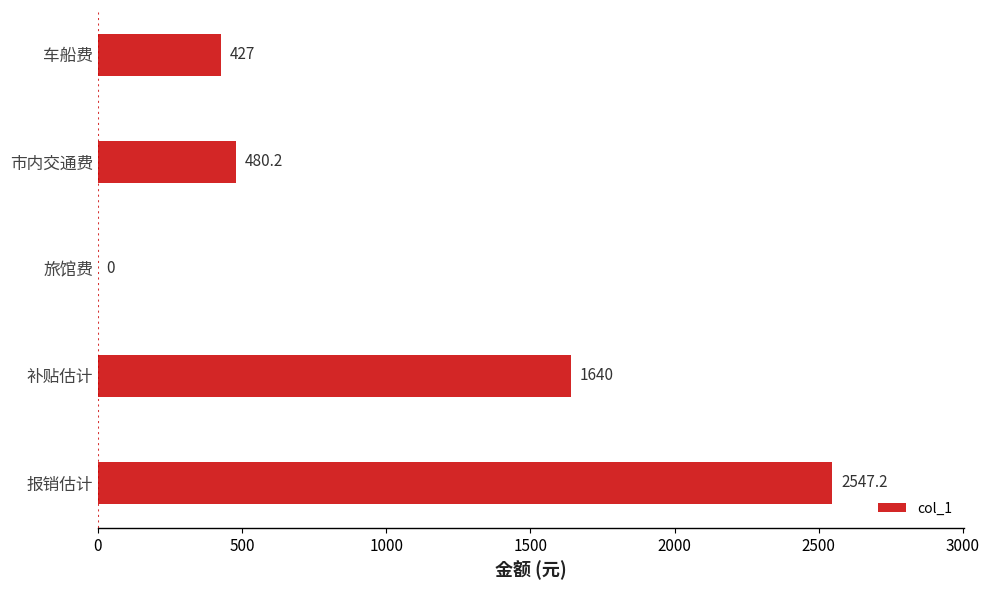

Approximately how many times larger is the value at 市内交通费 compared to 补贴估计?

0.3